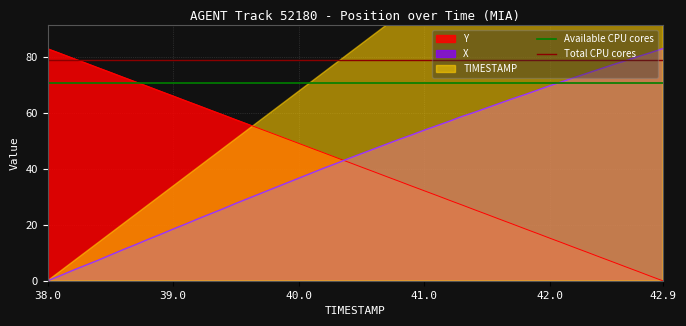

Which series ends up on top after the final intersection of Y and X?

X